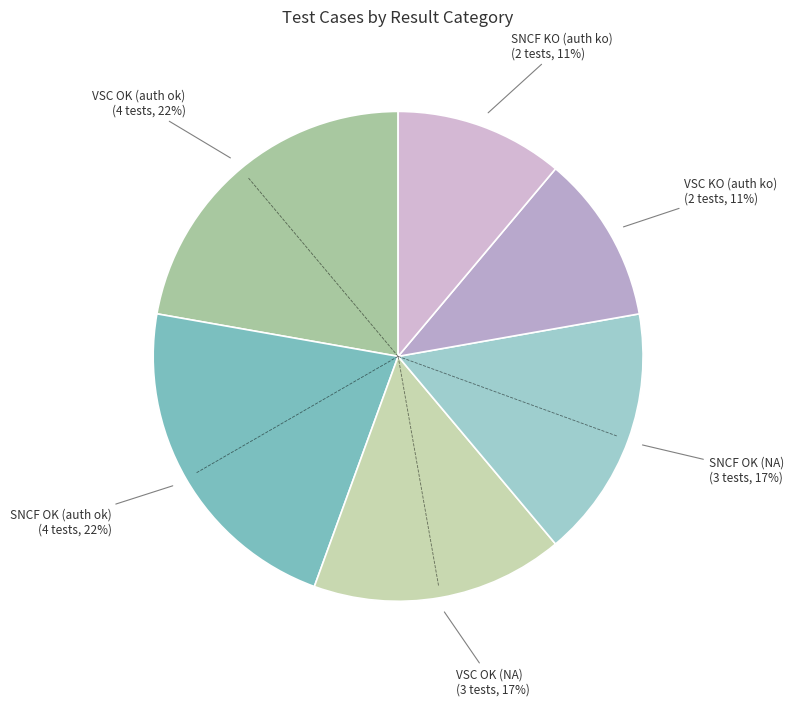

To the nearest percent, what is the difference between the largest and smallest slice percentages?

11%